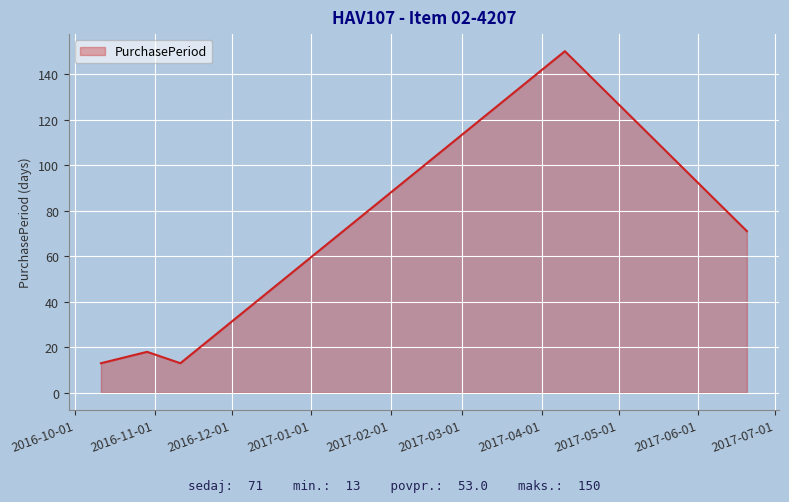

How many interior local peaks (higher than both neighbors) does the data have?

2